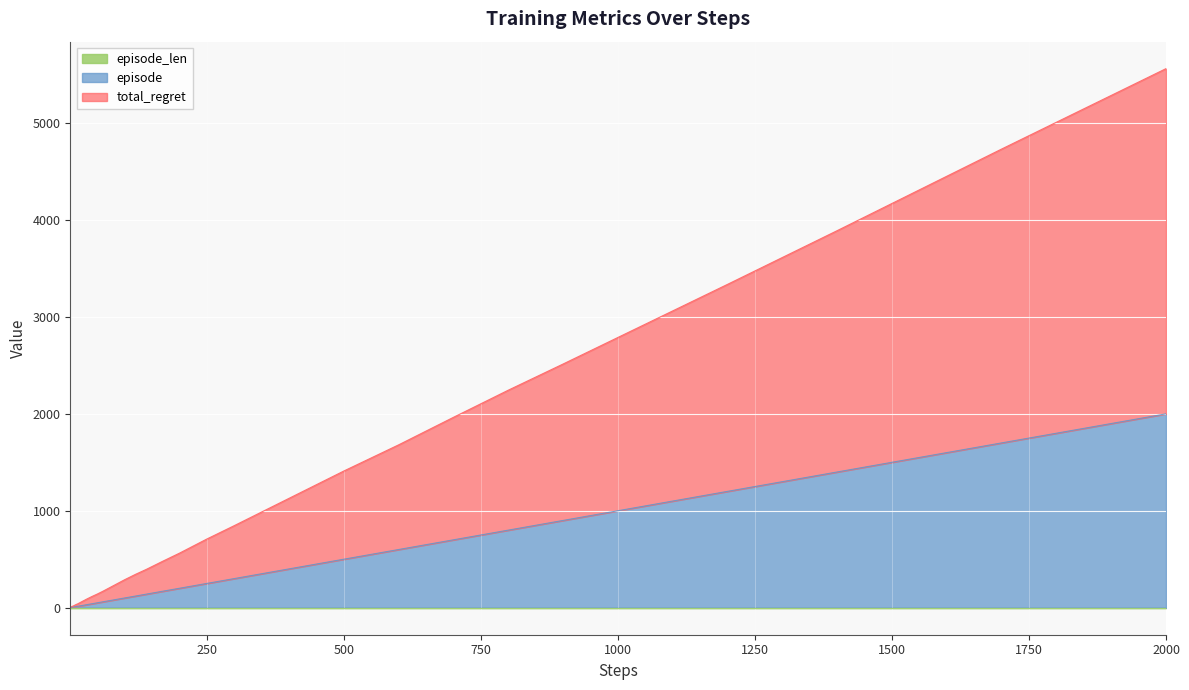

Between 70 and 80, which series saw the biggest shift?

total_regret